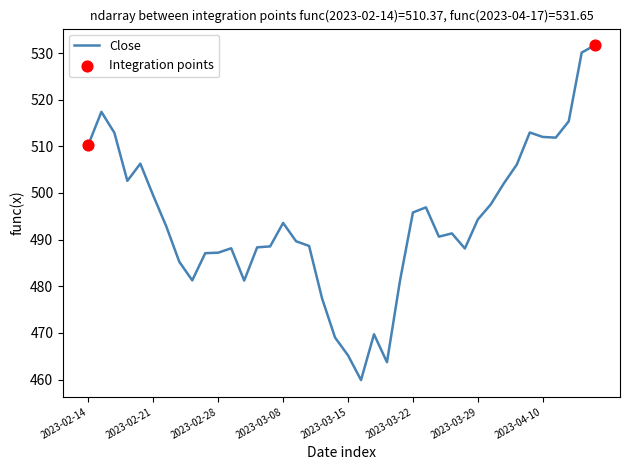

What is the smallest value displayed?

459.9